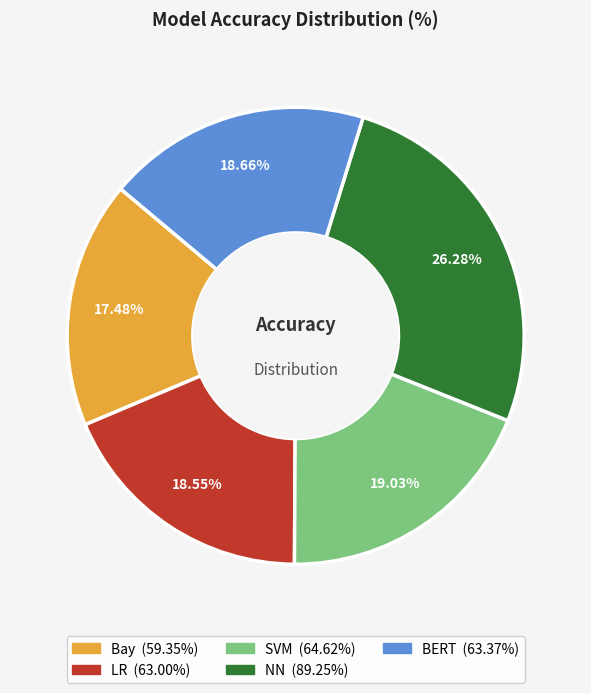

What percentage is NOT represented by NN?

73.7%